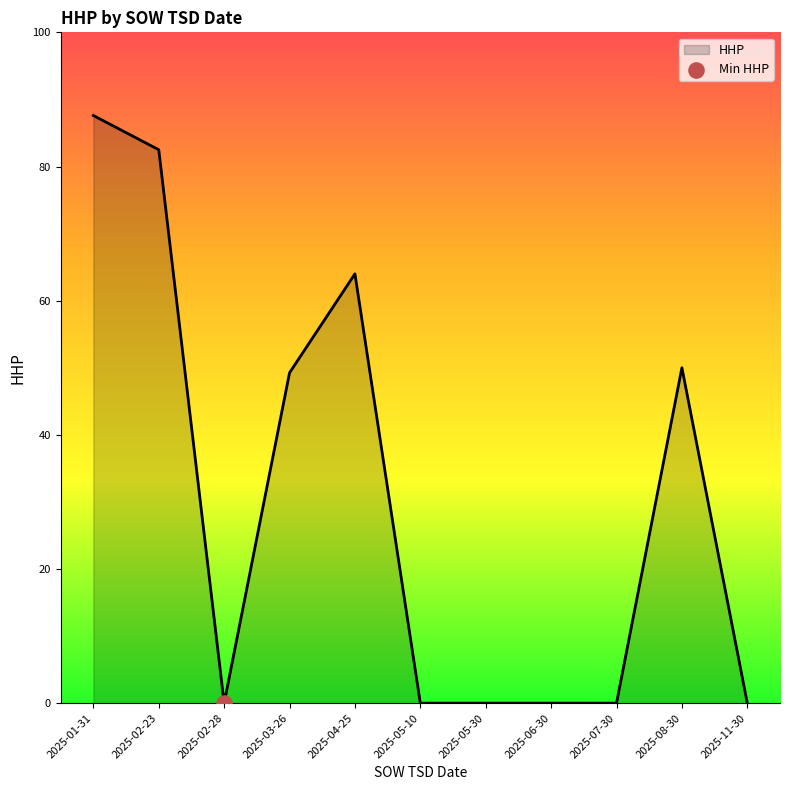

What is the change in value from 2025-02-28 to 2025-08-30?

+50.0